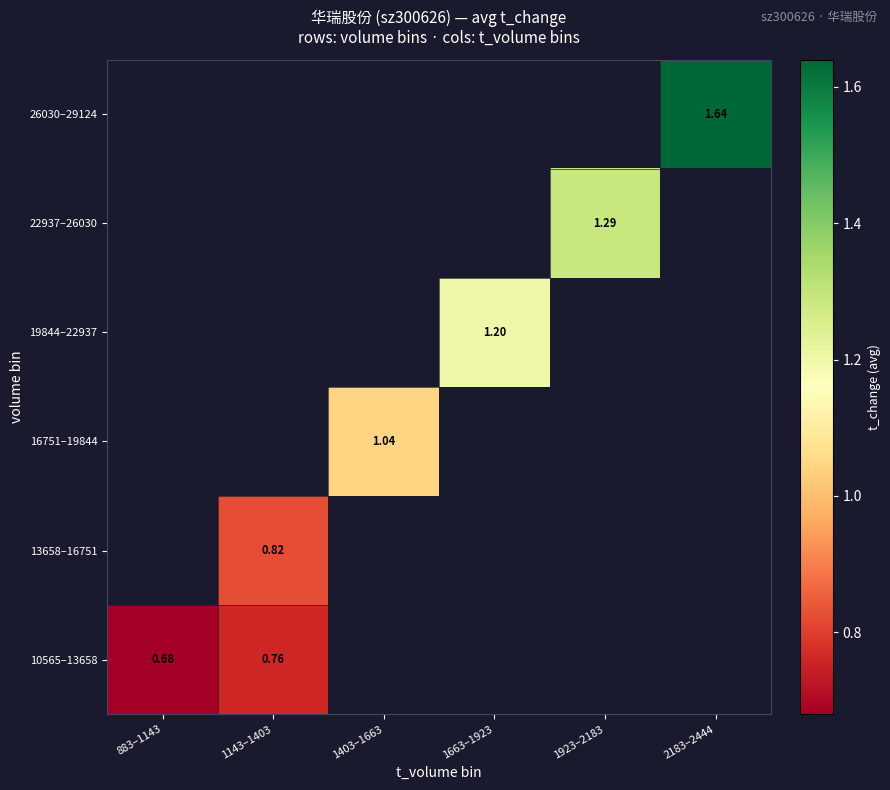

Which series has the widest spread of values?

10565–13658